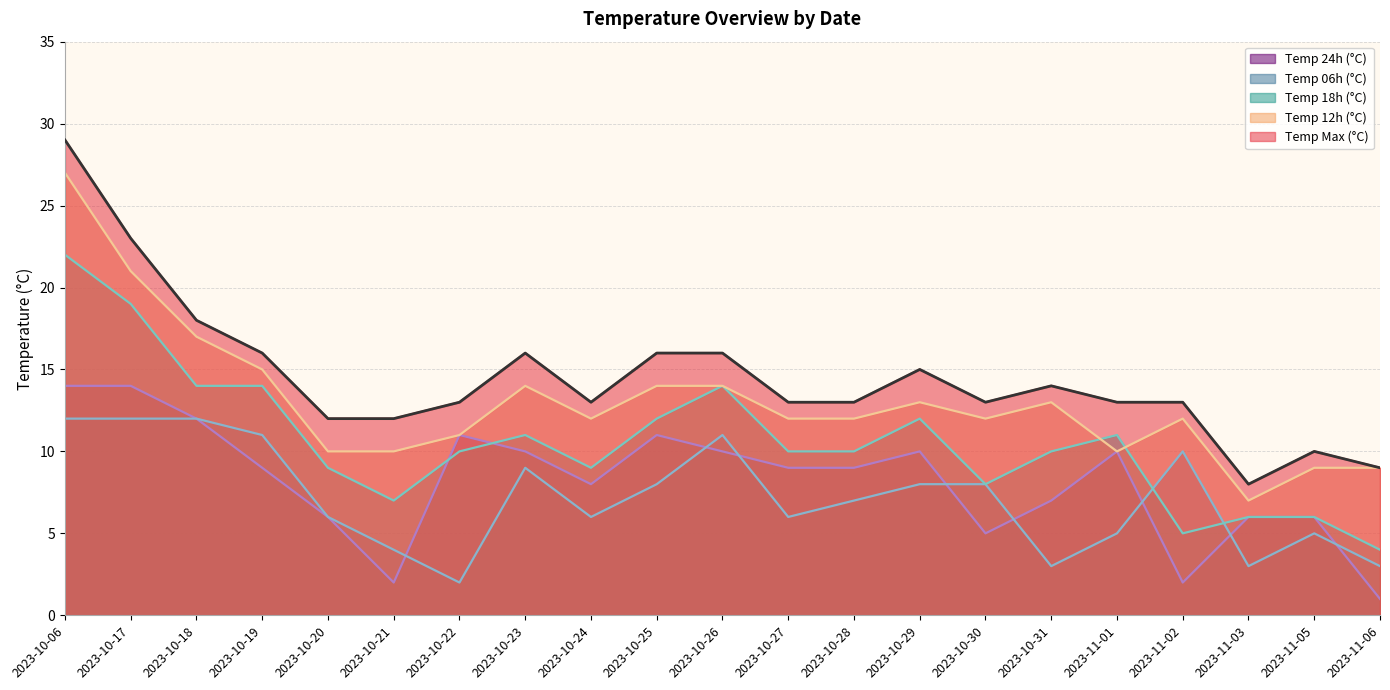

At how many categories does at least one series exceed 16?

3